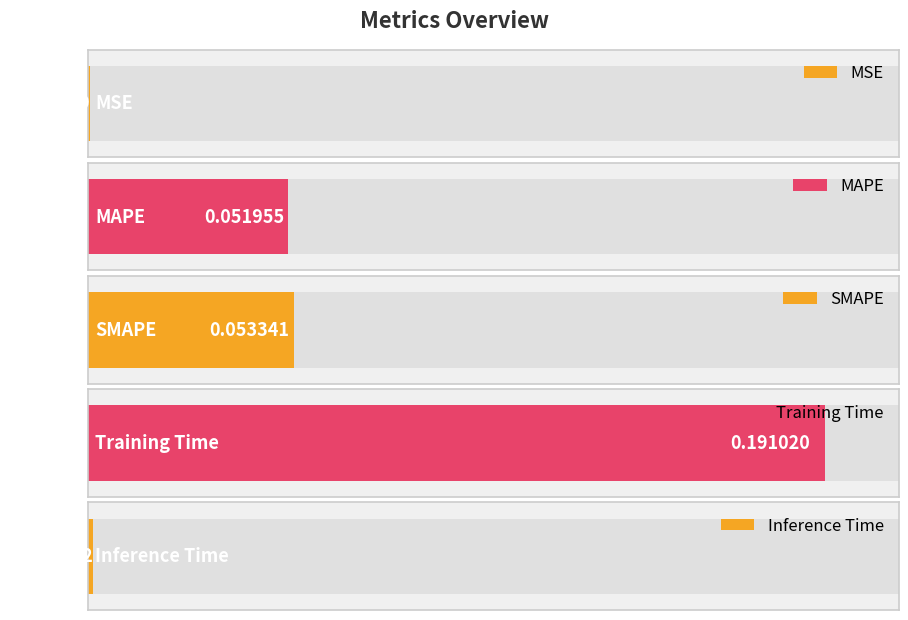

Rank the categories by value from lowest to highest.

MSE, Inference Time, MAPE, SMAPE, Training Time